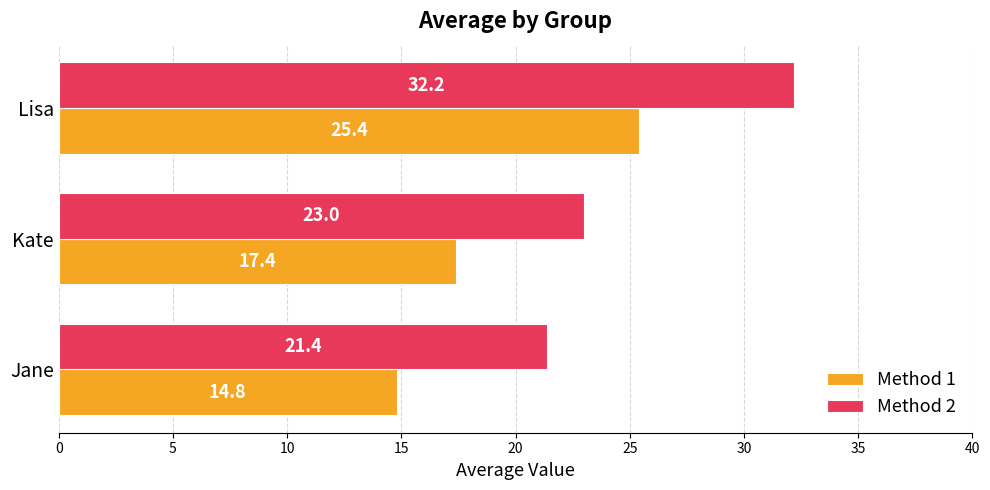

List the series in order of their overall mean, lowest first.

Method 1, Method 2